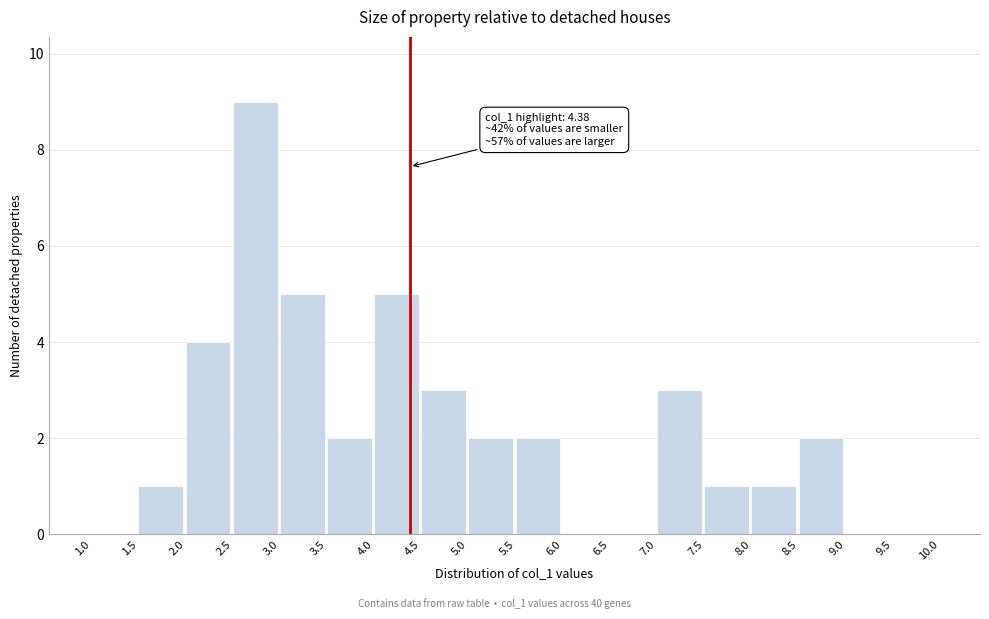

Which range on the x-axis has the tallest bar?

2.5 to 3.0